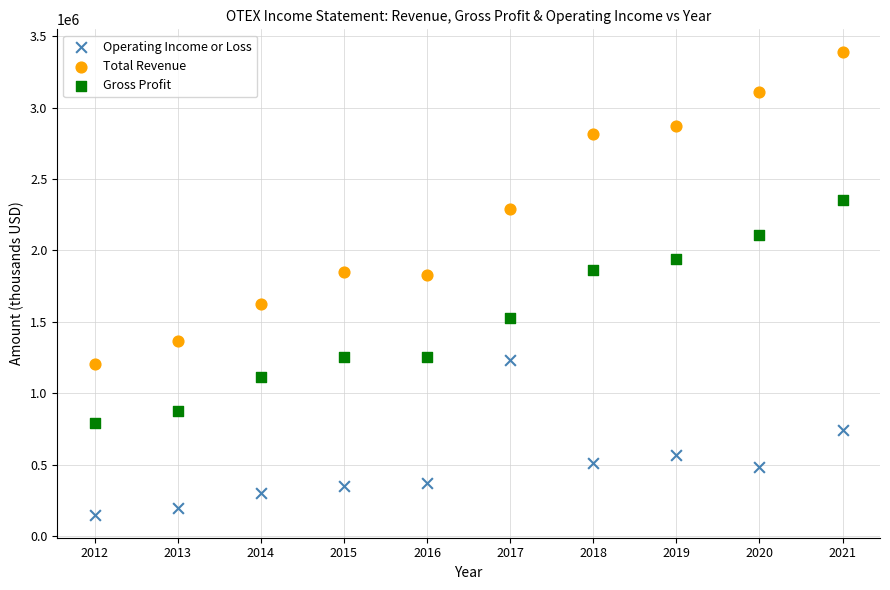

What is the X range (max minus min) for the scatter plot?

9